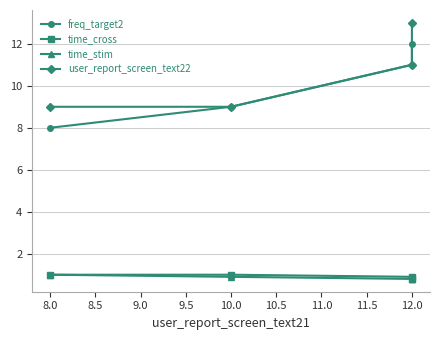

True or false: freq_target2 and time_stim intersect in this chart.

False